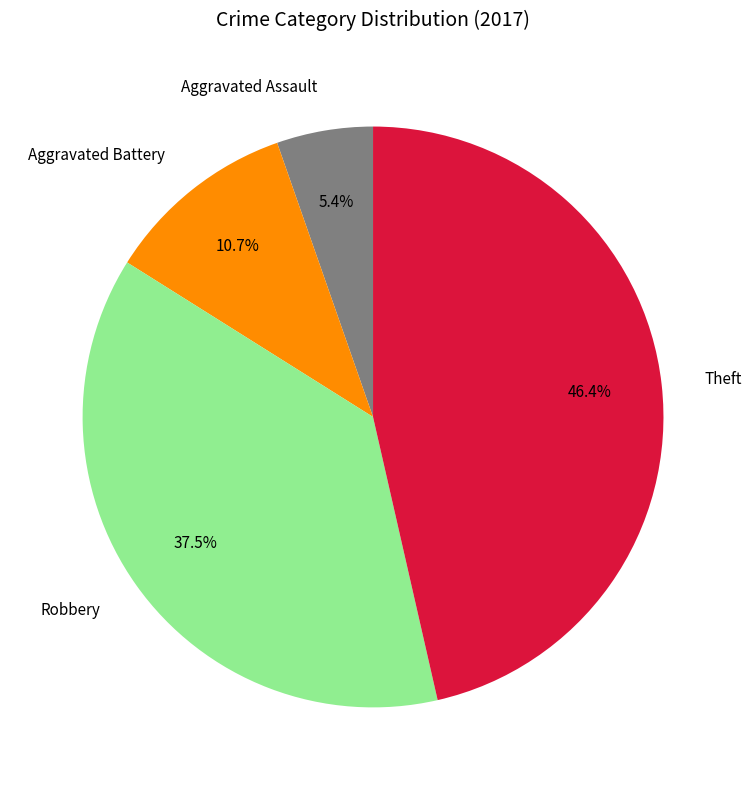

How many slices are in this pie chart?

4